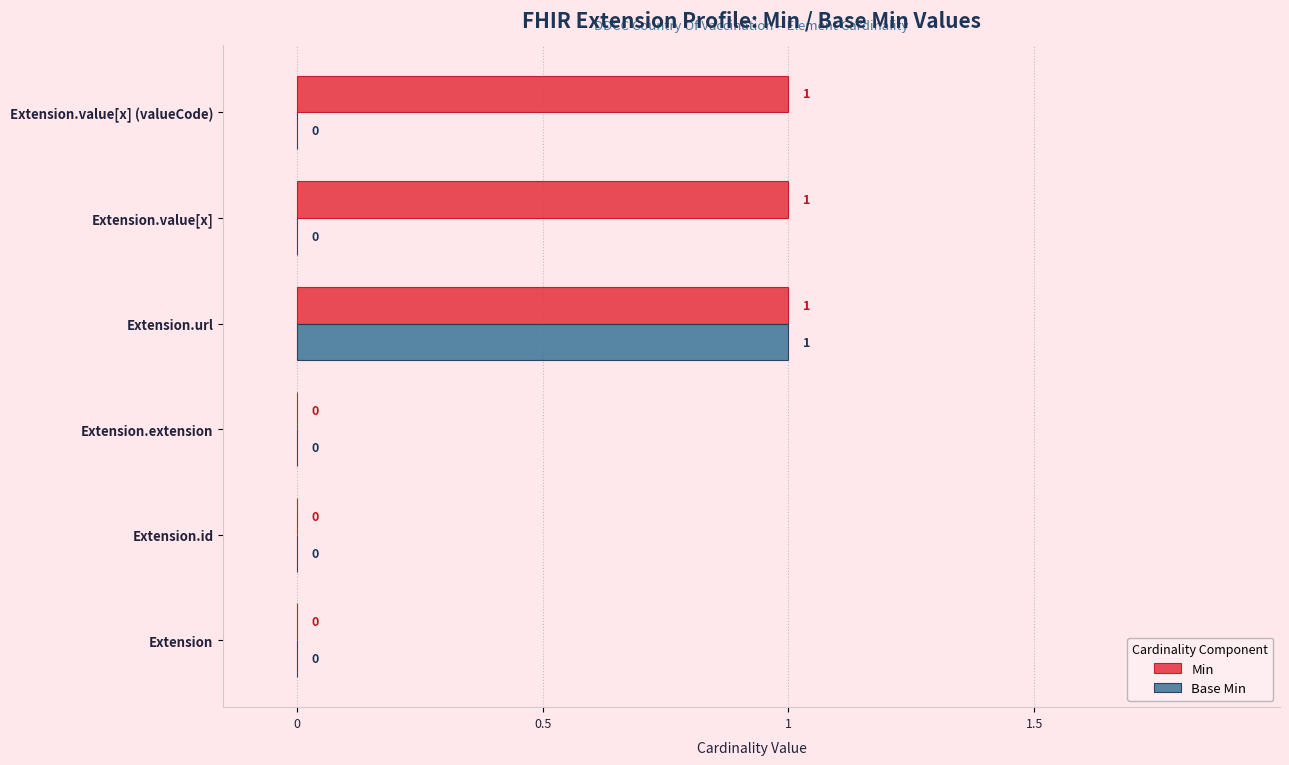

What are all the series names shown in the legend?

Min, Base Min